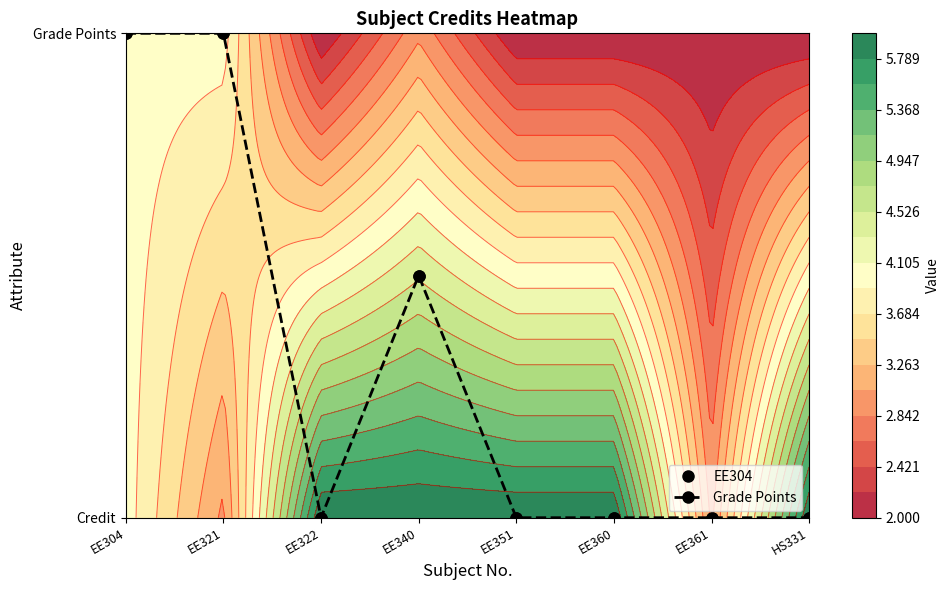

Reading left to right, extract all data points from this chart.

EE304=1.0	EE321=1.0	EE322=0.0	EE340=0.5	EE351=0.0	EE360=0.0	EE361=0.0	HS331=0.0